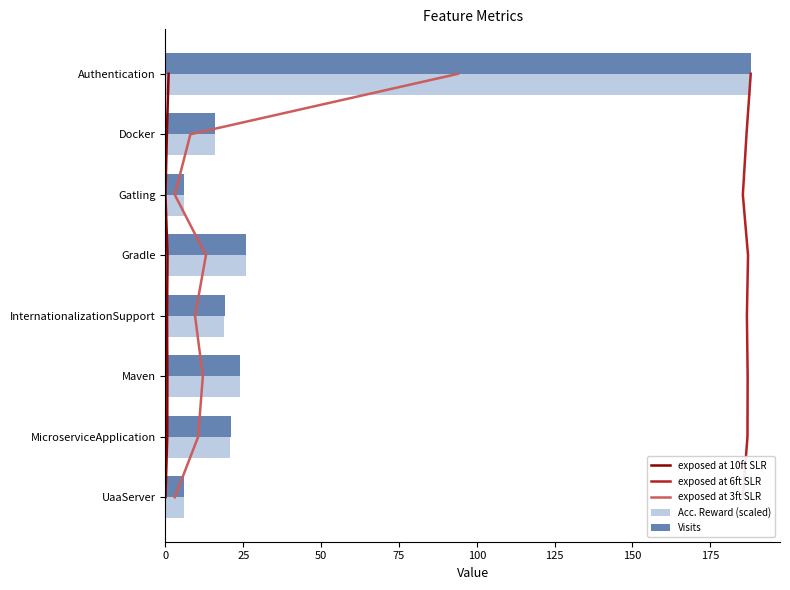

Is it true that Visits equals 188.0 at Authentication?

True